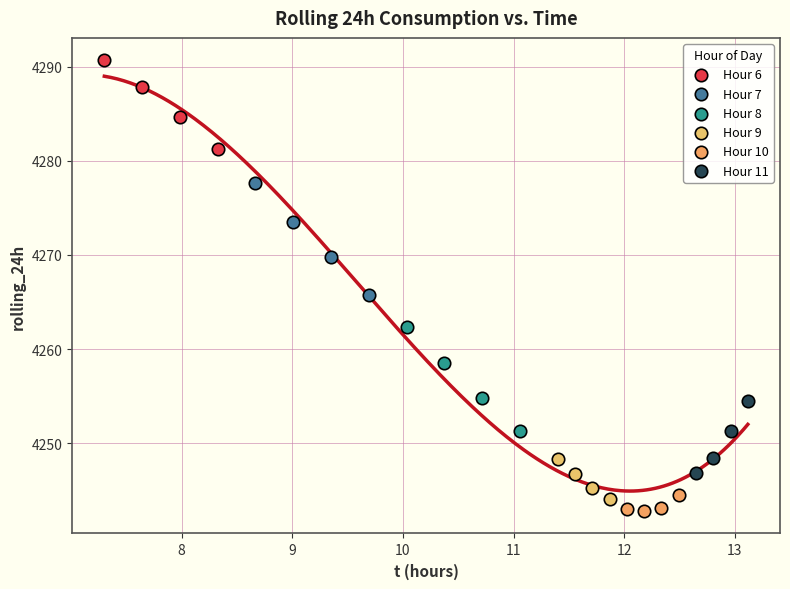

Which series reaches the maximum Y coordinate?

Hour 6